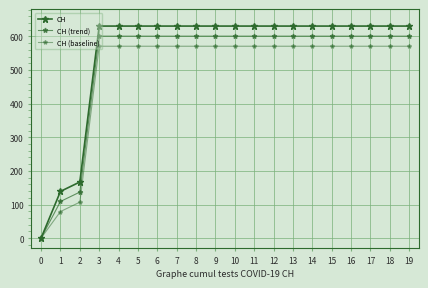

What is the average value of the CH (baseline) series?

495